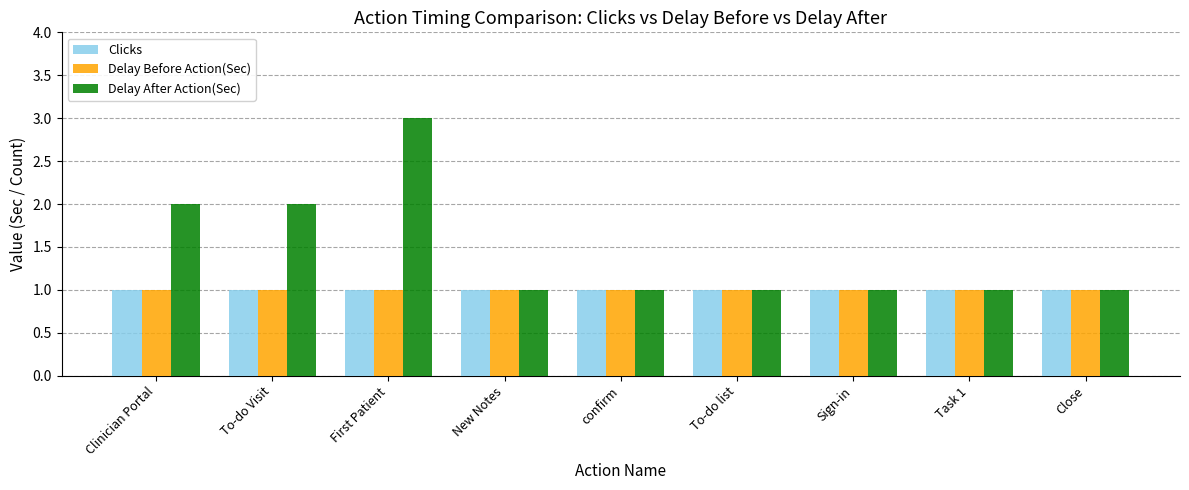

Is it true that Clicks equals 0 at confirm?

False